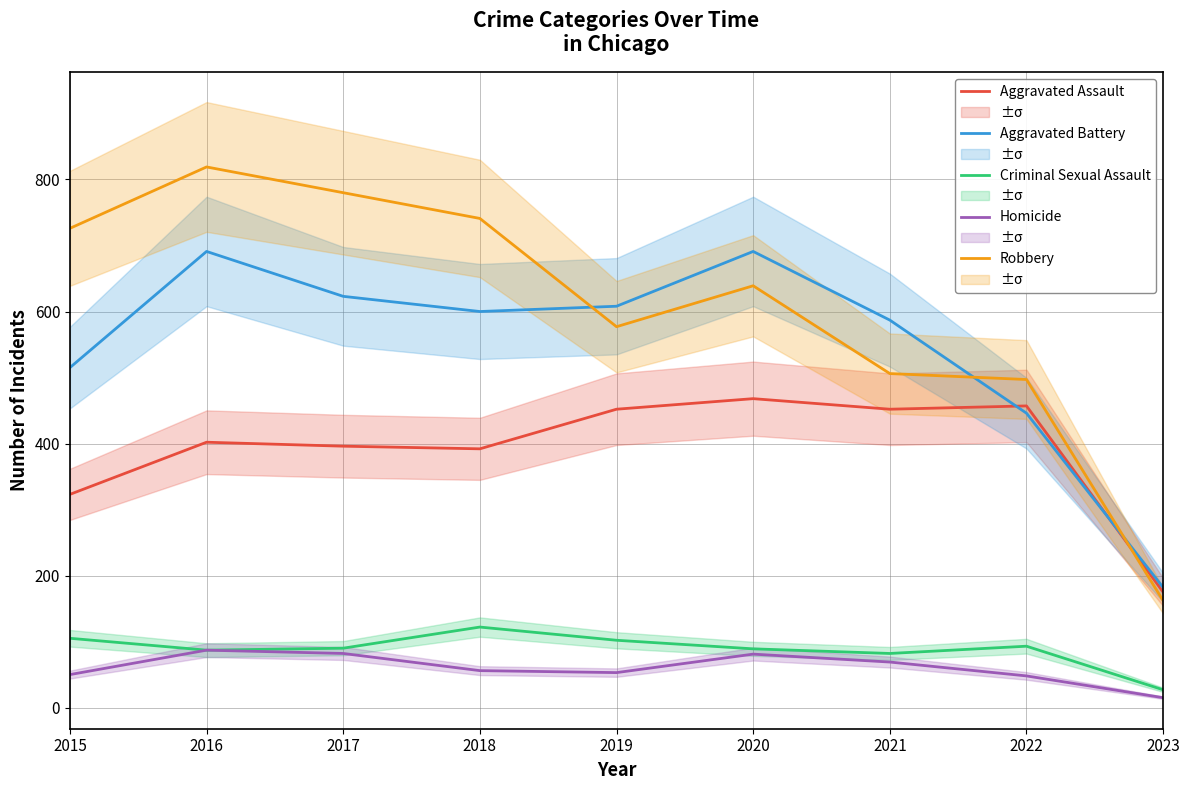

True or false: Aggravated Assault and Homicide cross at least once.

False